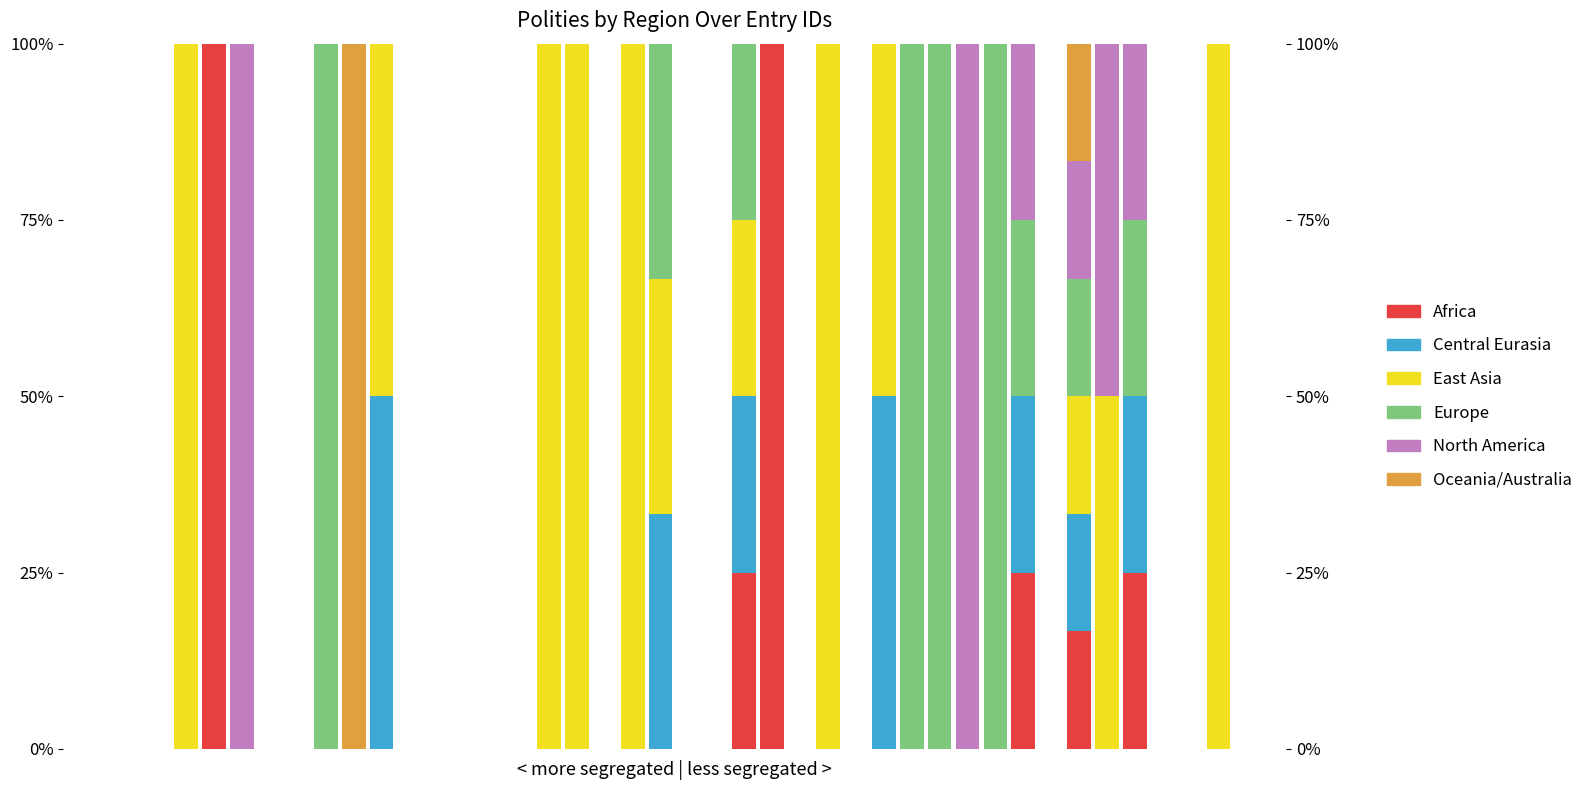

Is it true that Africa equals -42.6 at 20?

False